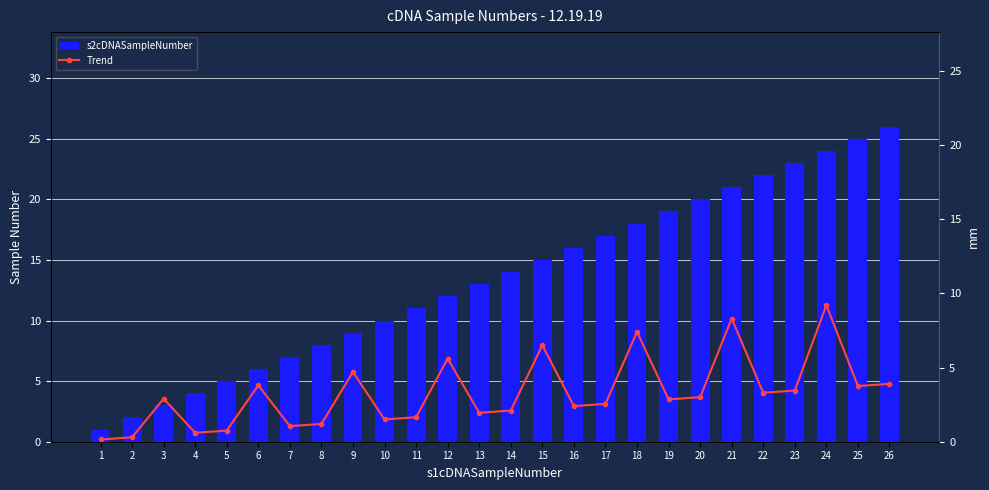

True or false: Trend has a value of 3.9 at 26.

True